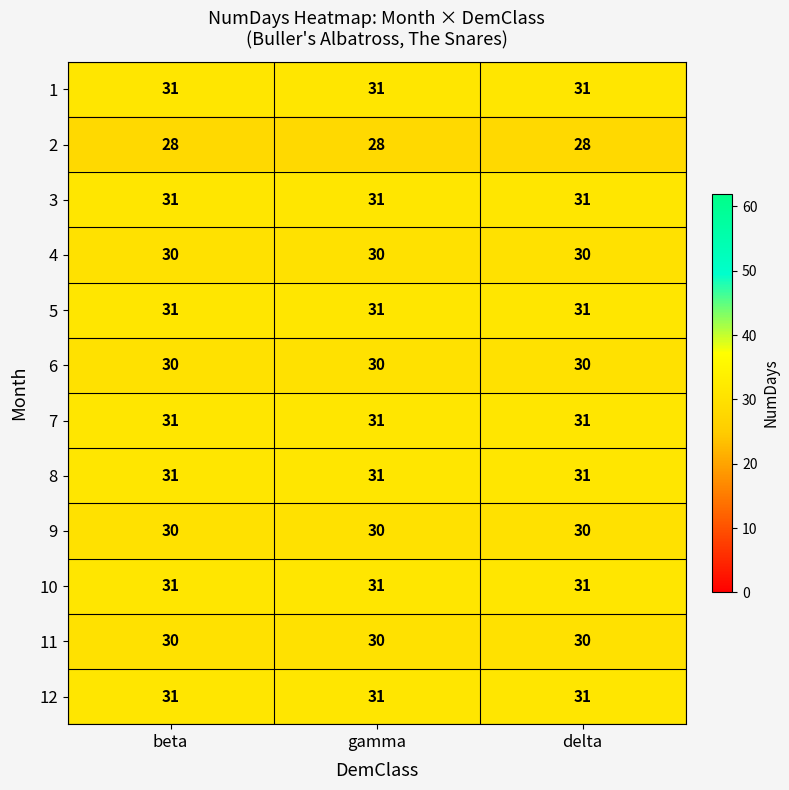

What is the total value across all series at beta?

365